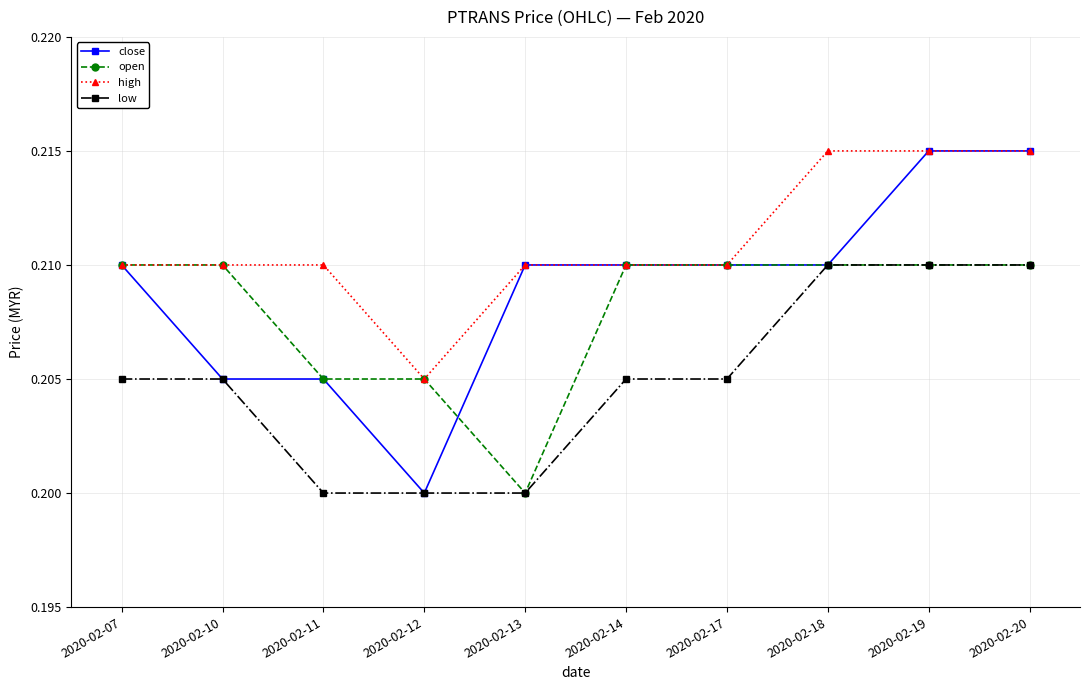

At how many categories does at least one series exceed 0?

10